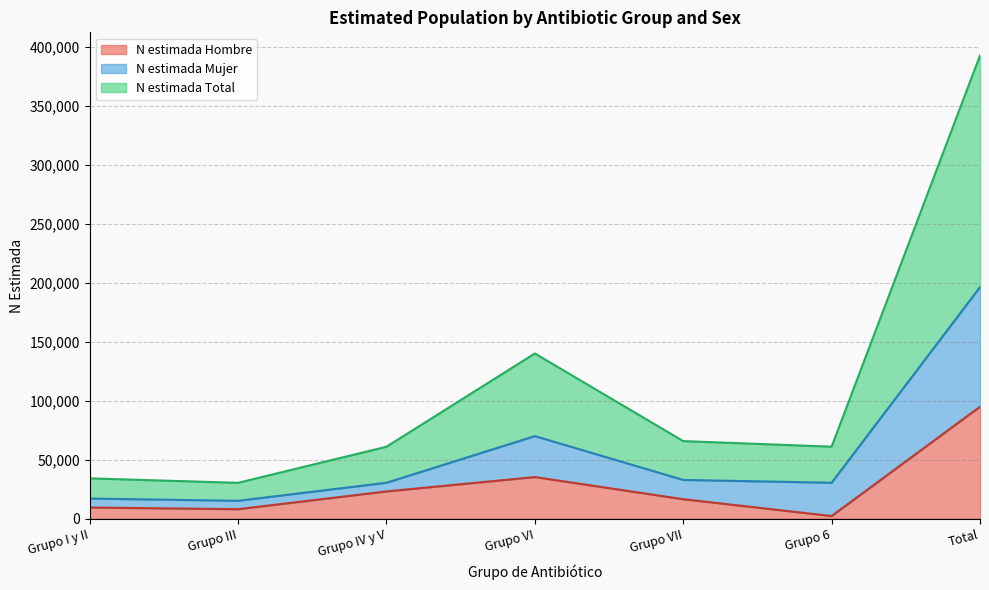

At which category is the sum across all series the highest?

Total